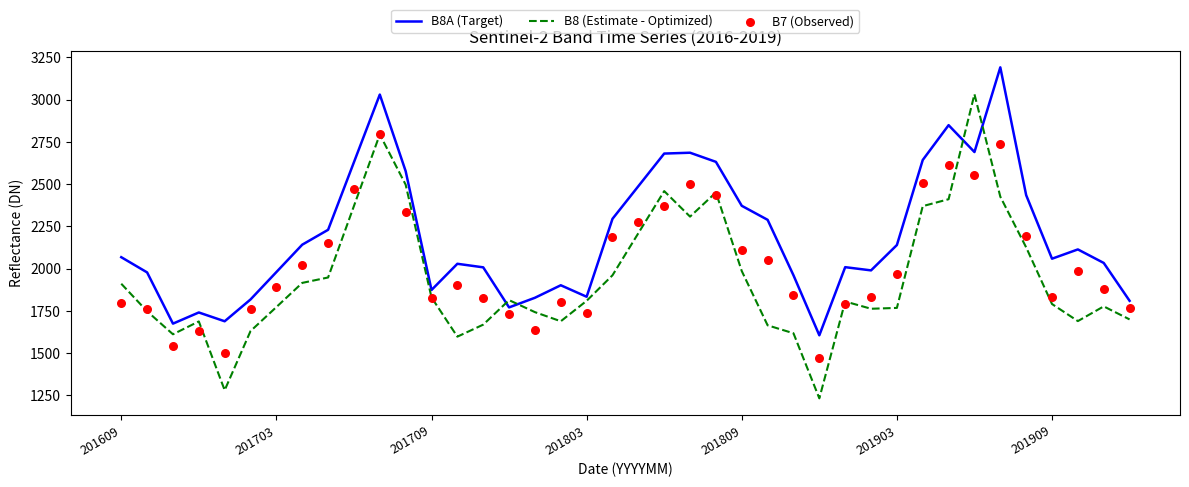

What are all the series names shown in the legend?

B8A (Target), B8 (Estimate - Optimized), B7 (Observed)